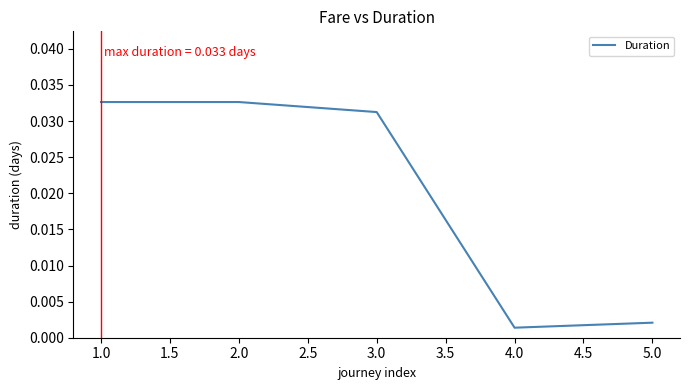

What position from the right is 3.0?

3